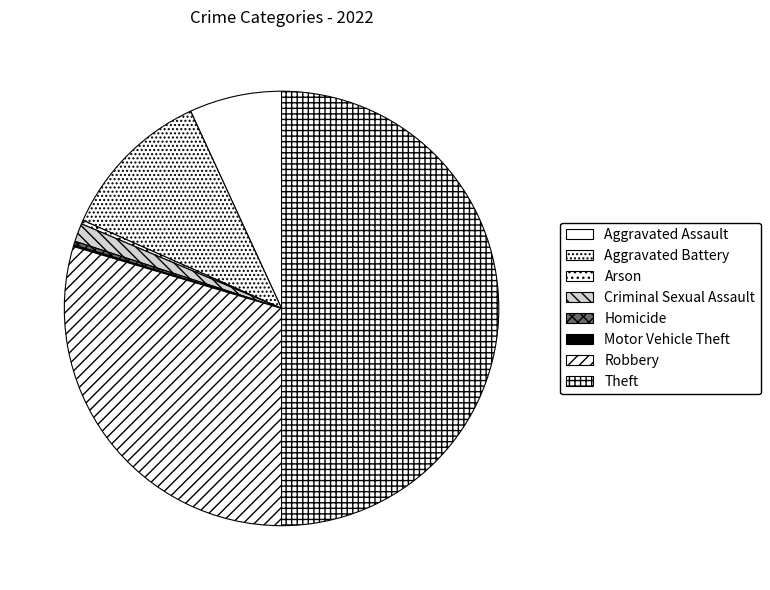

What is the change in value from Criminal Sexual Assault to Homicide?

-19